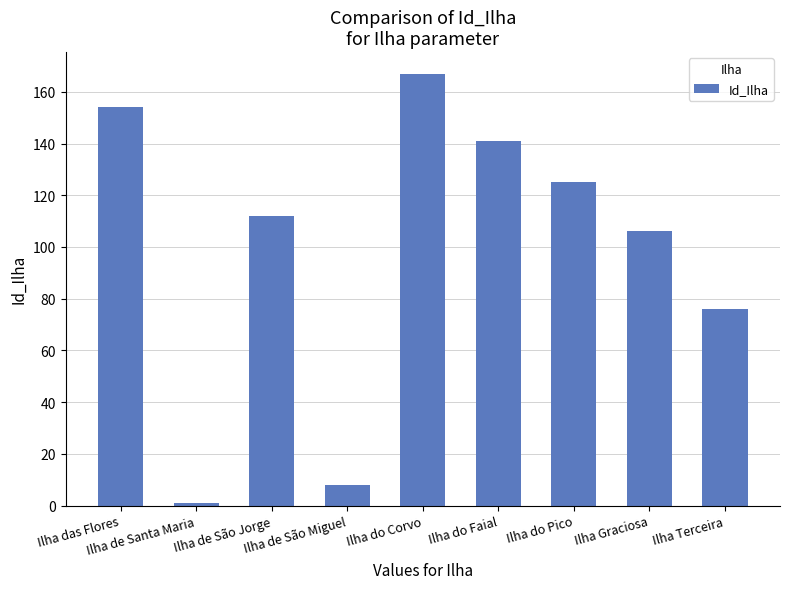

What is the change in value from Ilha das Flores to Ilha de São Jorge?

-42